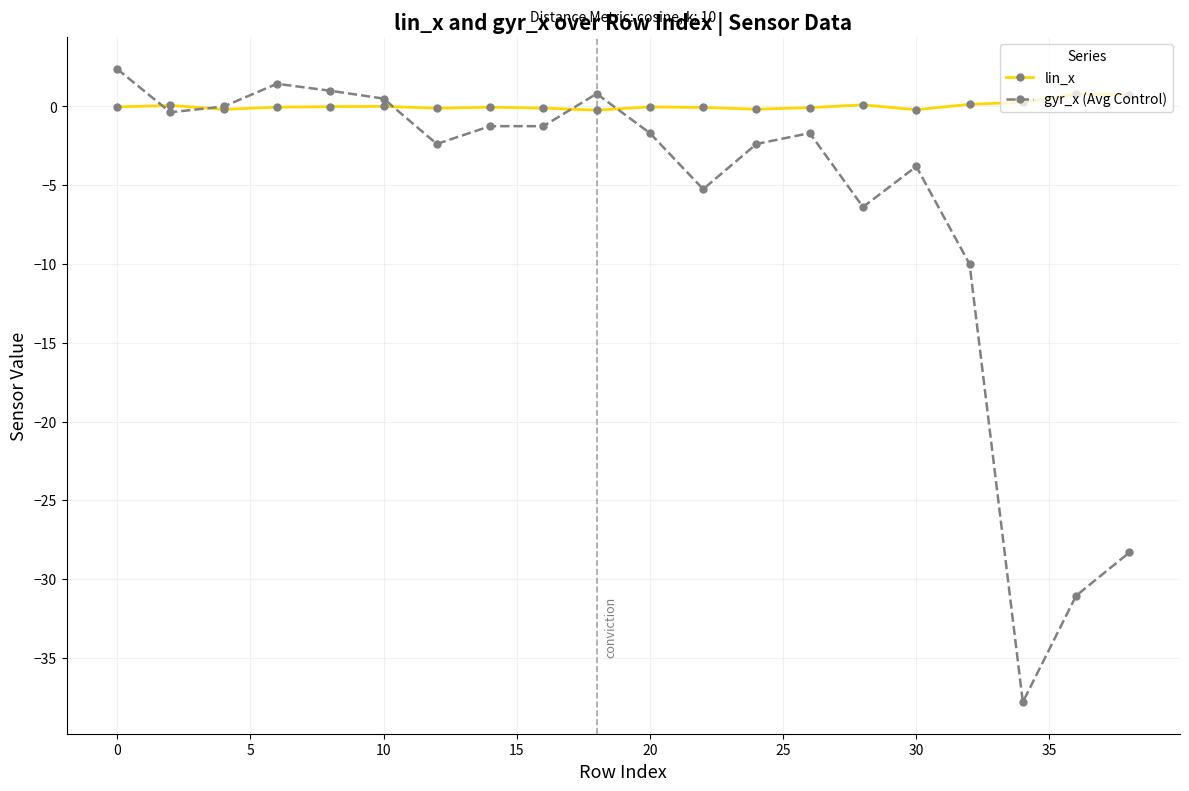

What is the value of the gyr_x (Avg Control) point at the 7th from the left?

-2.4